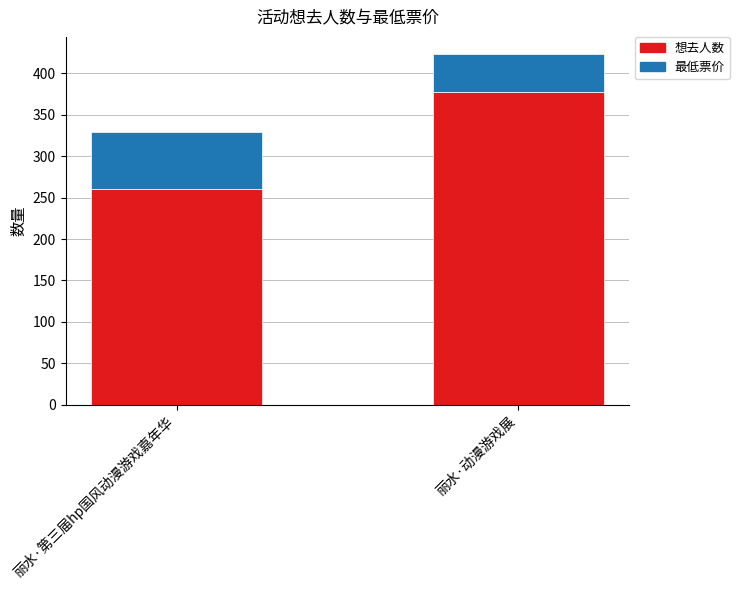

Does the chart contain any negative values?

No